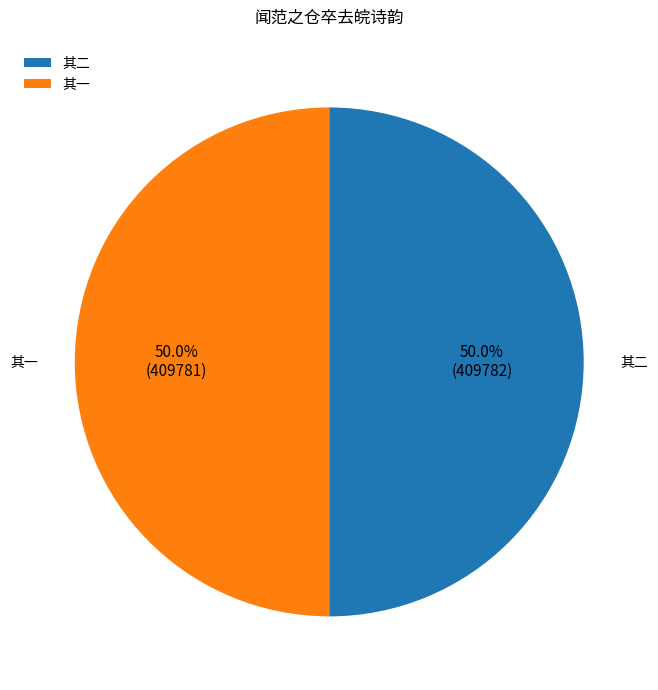

What portion of the pie excludes 其一?

50.0%